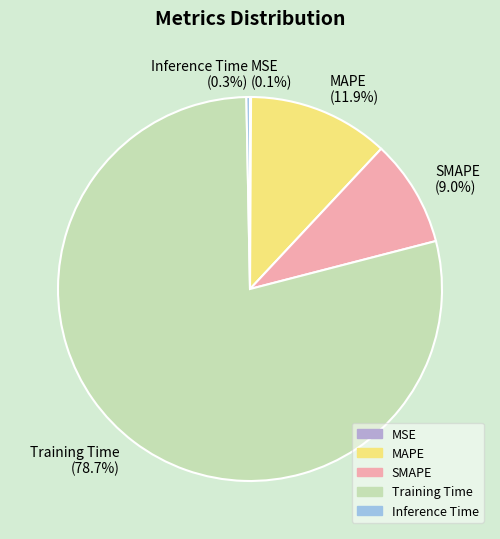

What portion of the pie excludes Inference Time?

99.7%